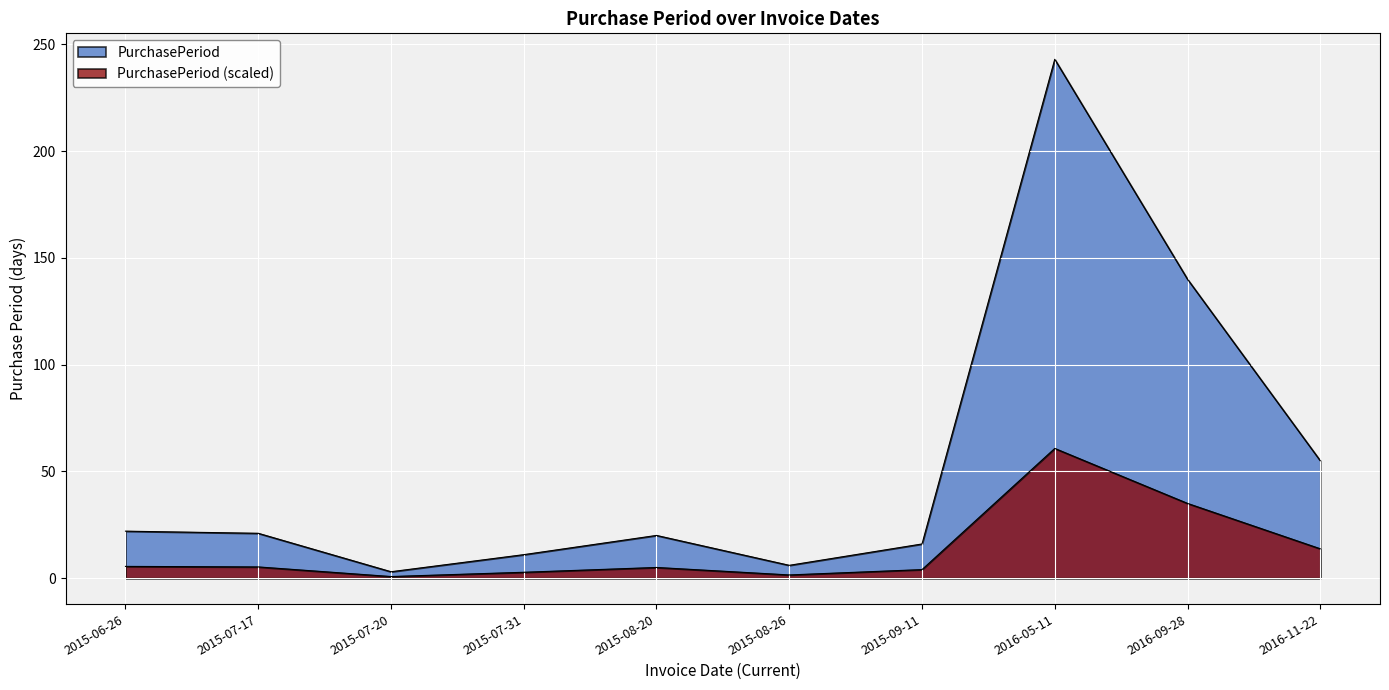

True or false: the data shows 16 at 2015-09-11.

True